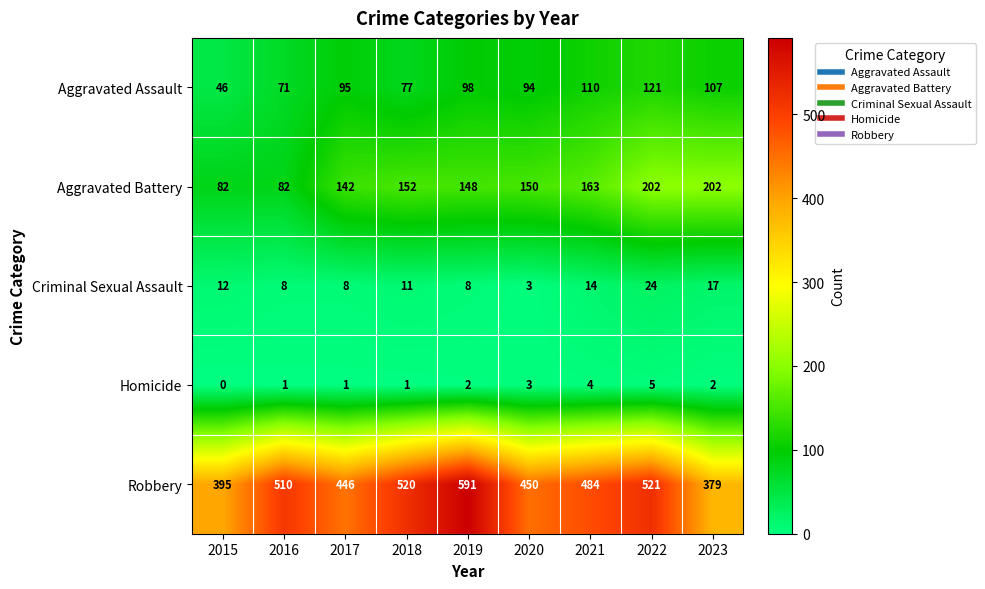

What is the sum of all Robbery values?

4296